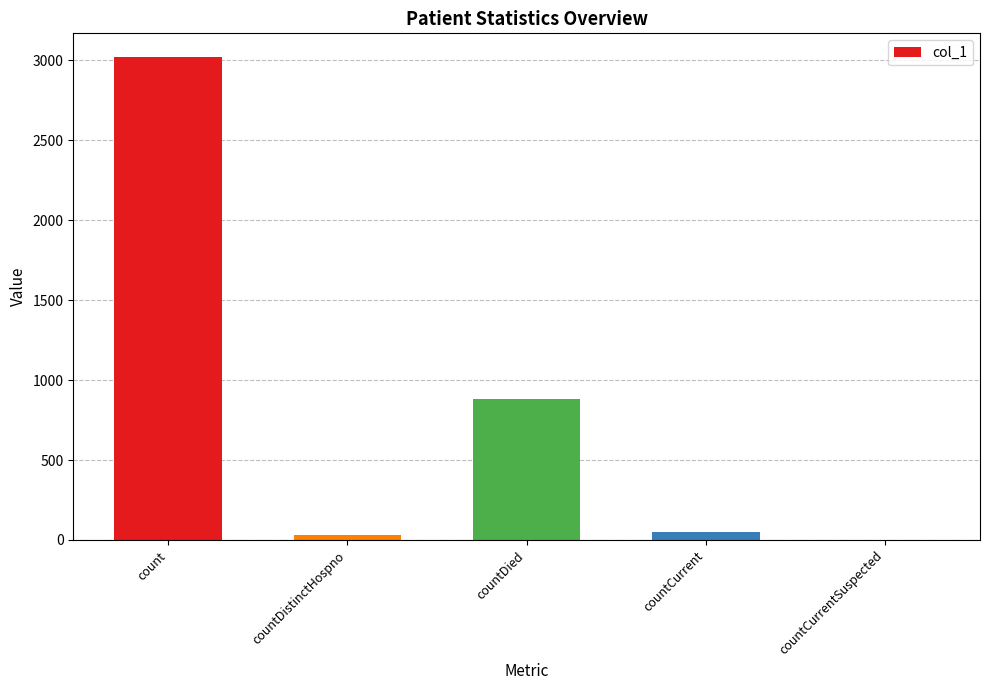

Where is the data nearest to the value 1509?

countDied